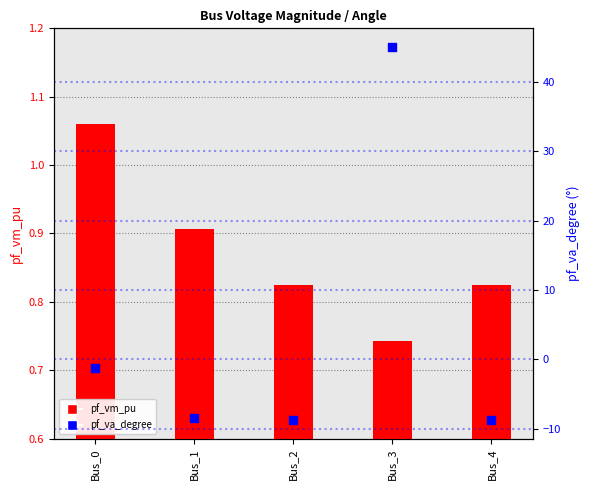

At which category is the sum across all series the highest?

Bus_3